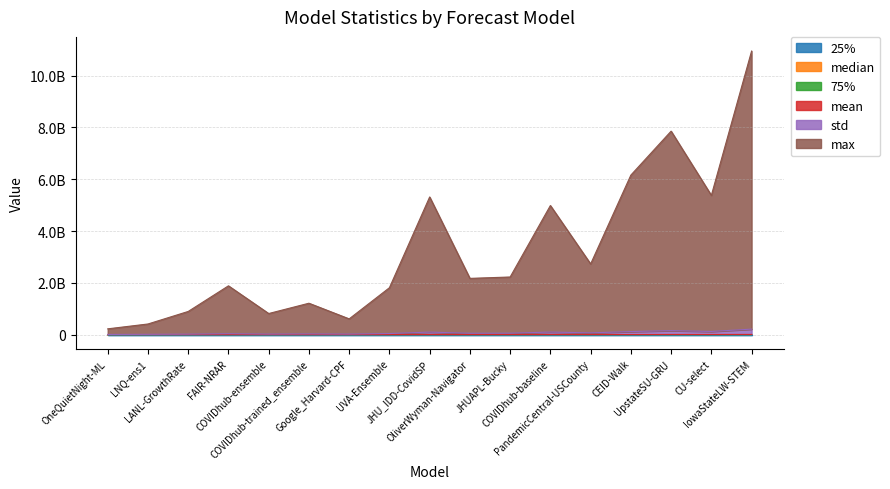

What is the total value across all series at JHUAPL-Bucky?

2282220721.7